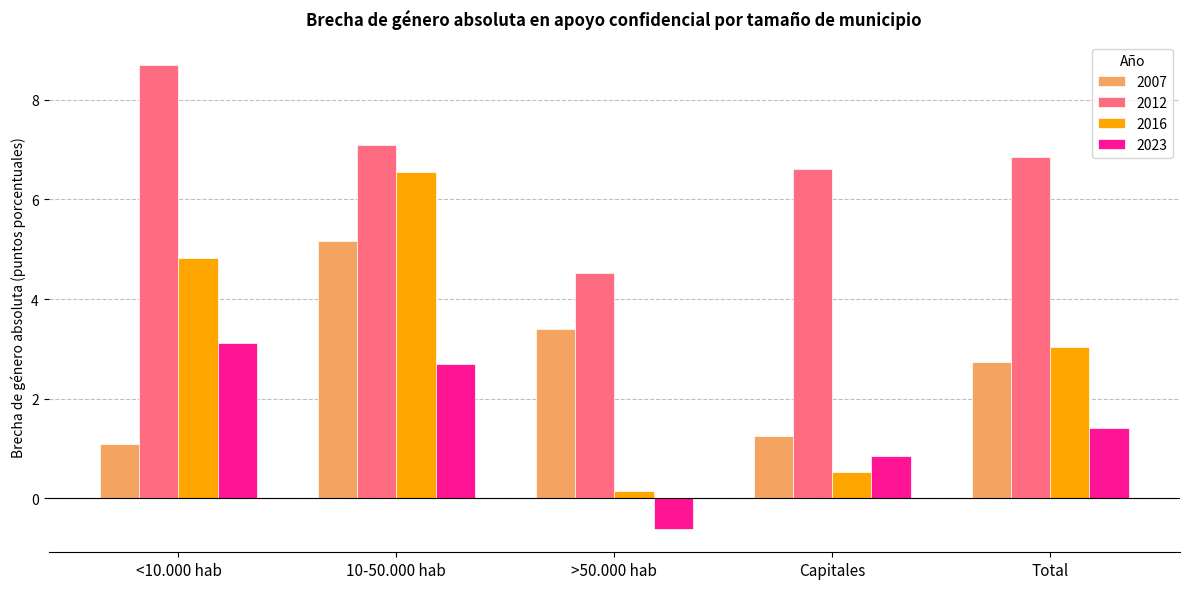

The value of 2012 at <10.000 hab is 12.4. True or false?

False